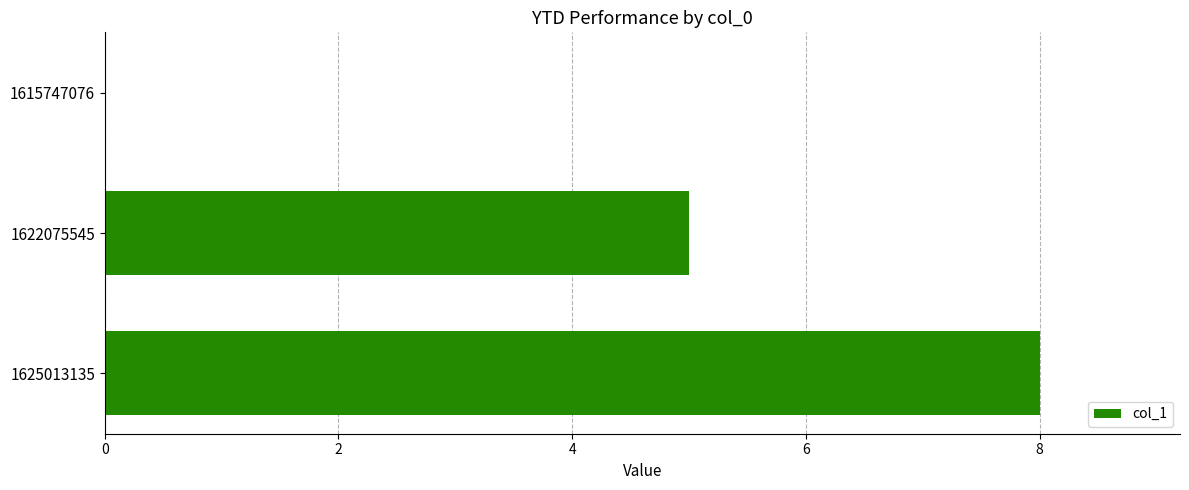

The chart shows a value of 0 at 1615747076. True or false?

True